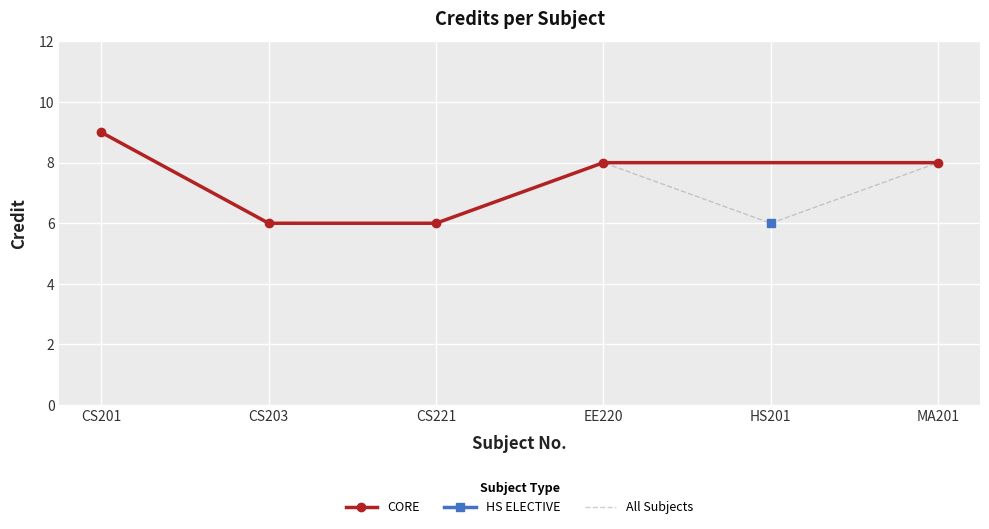

How many data points are above 8?

1